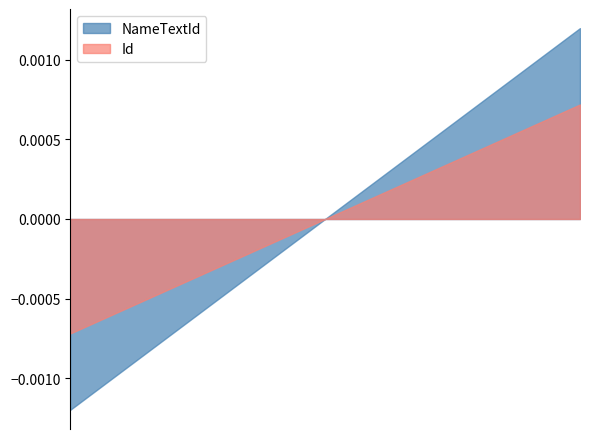

How many lines are shown in the chart?

2